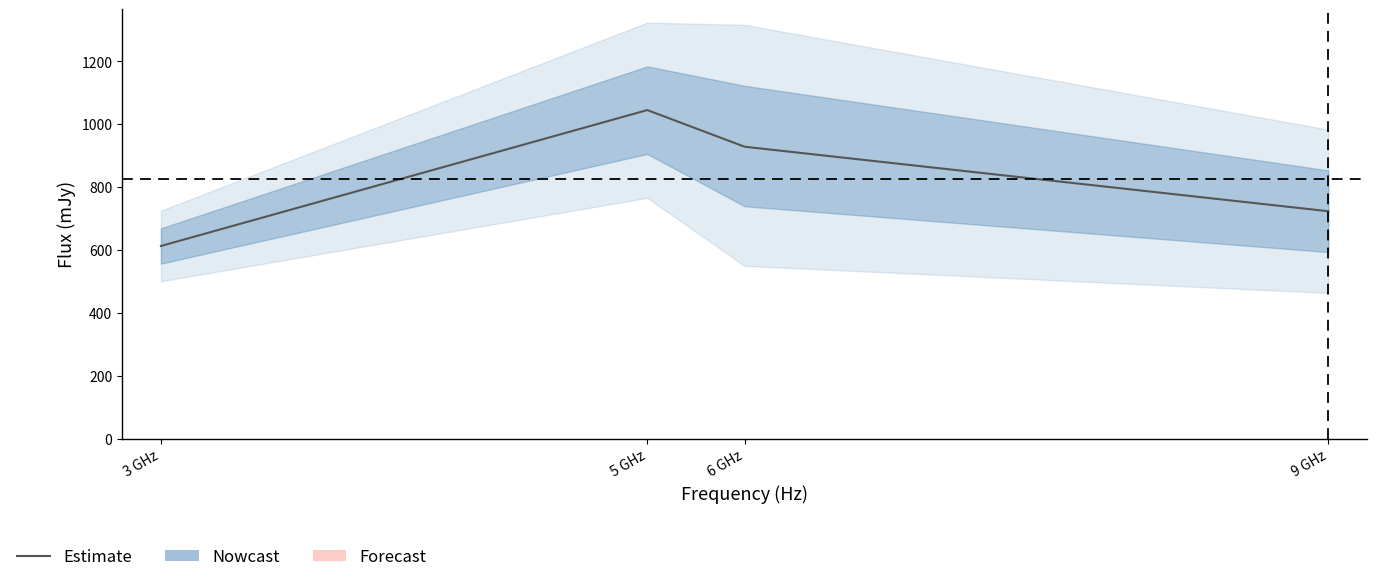

What is the difference between the maximum and minimum values?

431.9